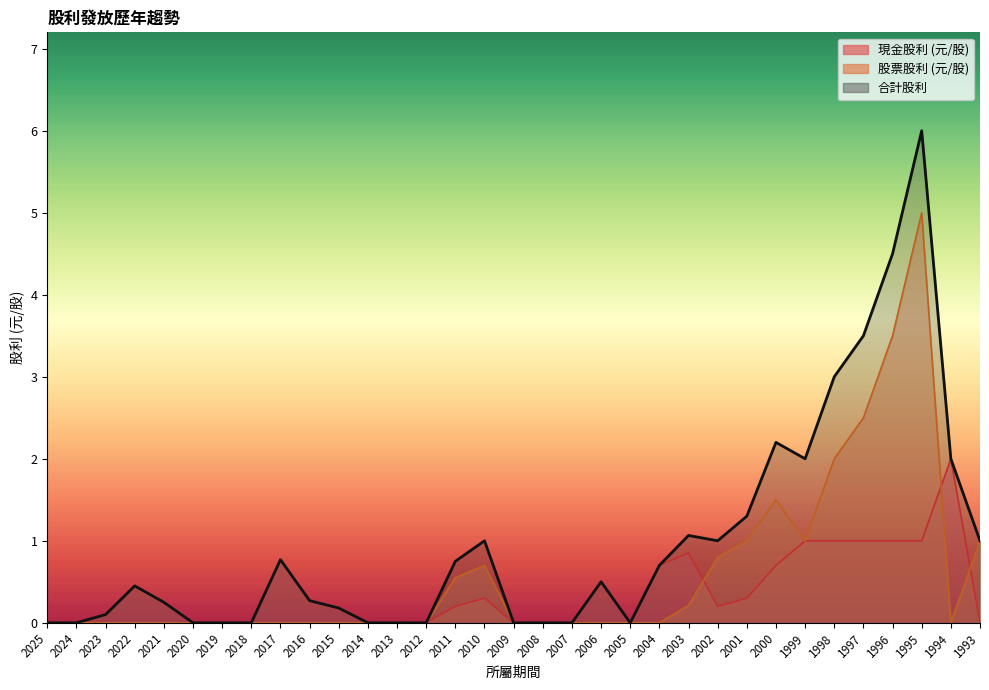

Rank the series by their average value, from lowest to highest.

現金股利 (元/股), 股票股利 (元/股), 合計股利